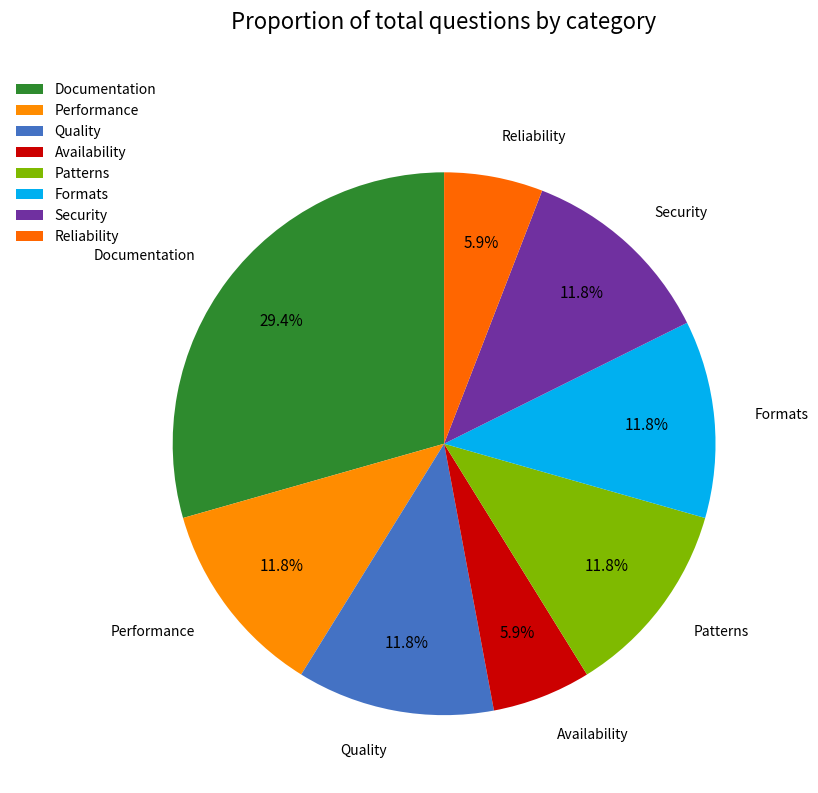

The Security slice represents 12% of the pie. True or false?

True